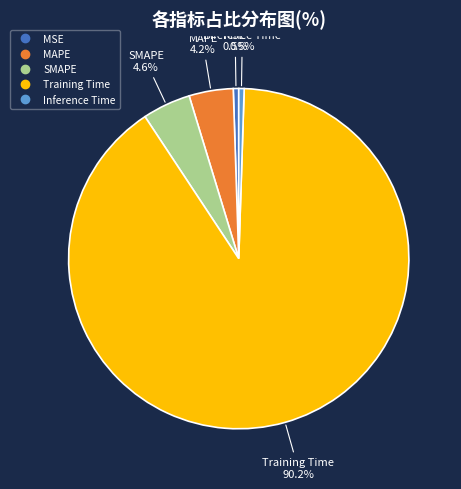

Which has a higher value, Training Time or MSE?

Training Time